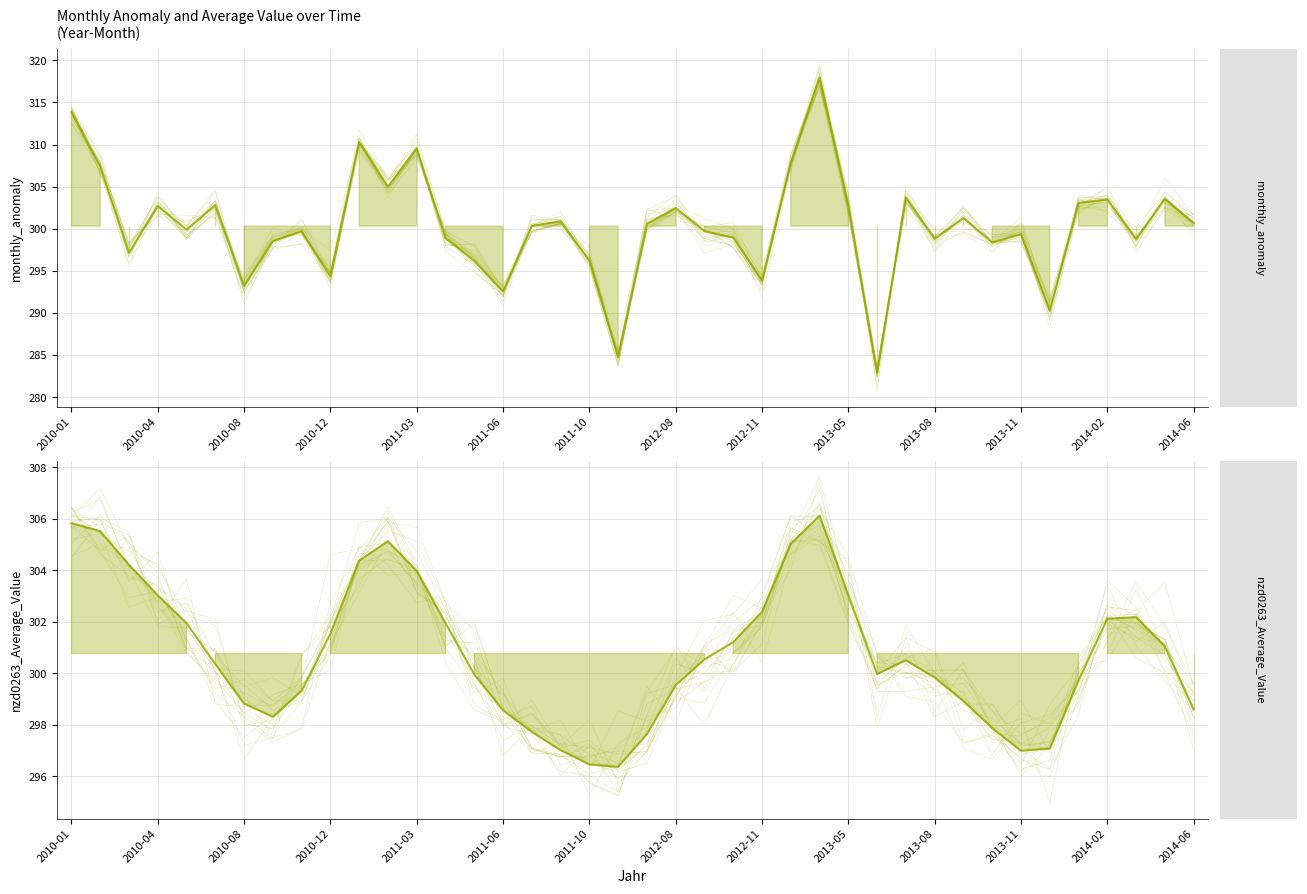

Does the chart have visible grid lines?

Yes